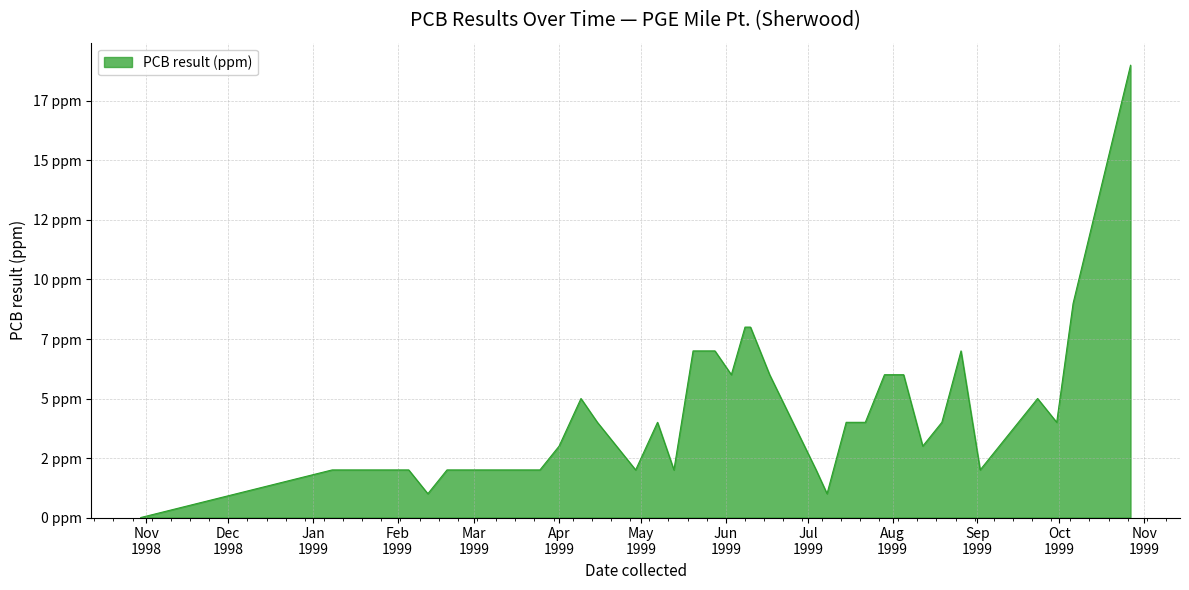

Does the chart have visible grid lines?

Yes